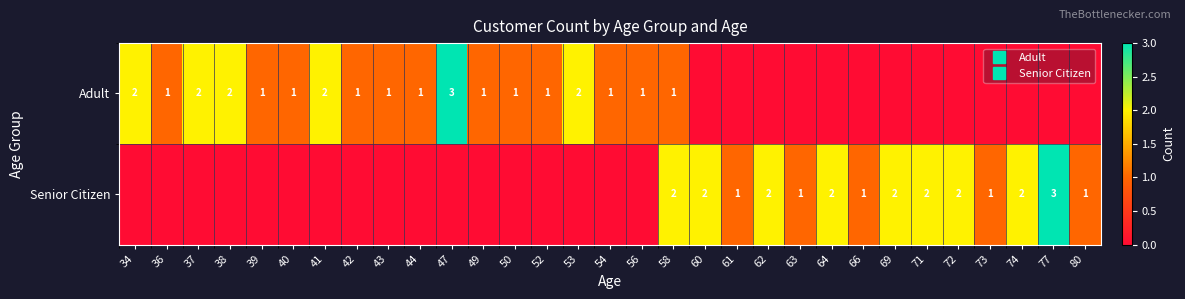

Count the Adult values in the range 0 to 1.

25